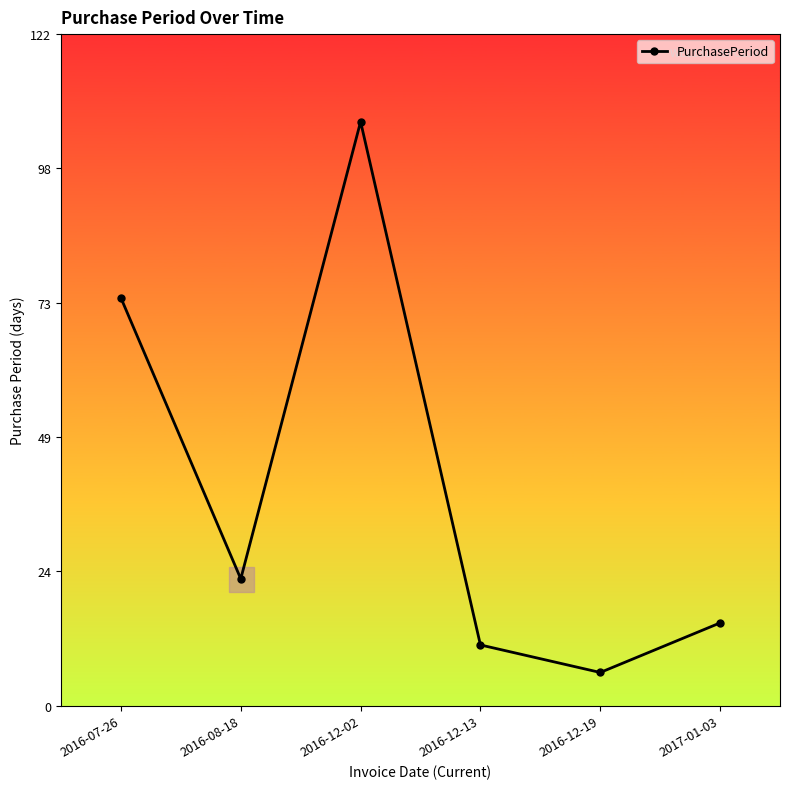

What is the average value?

39